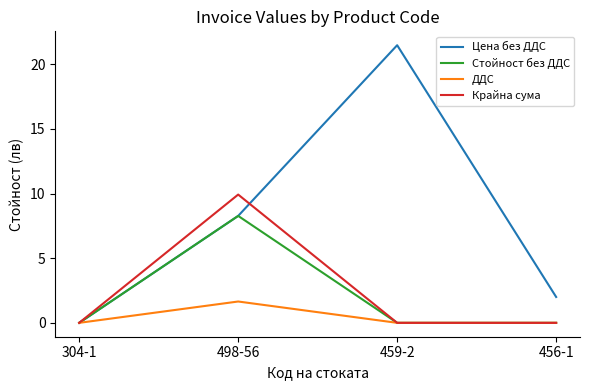

How many distinct data groups are displayed?

4